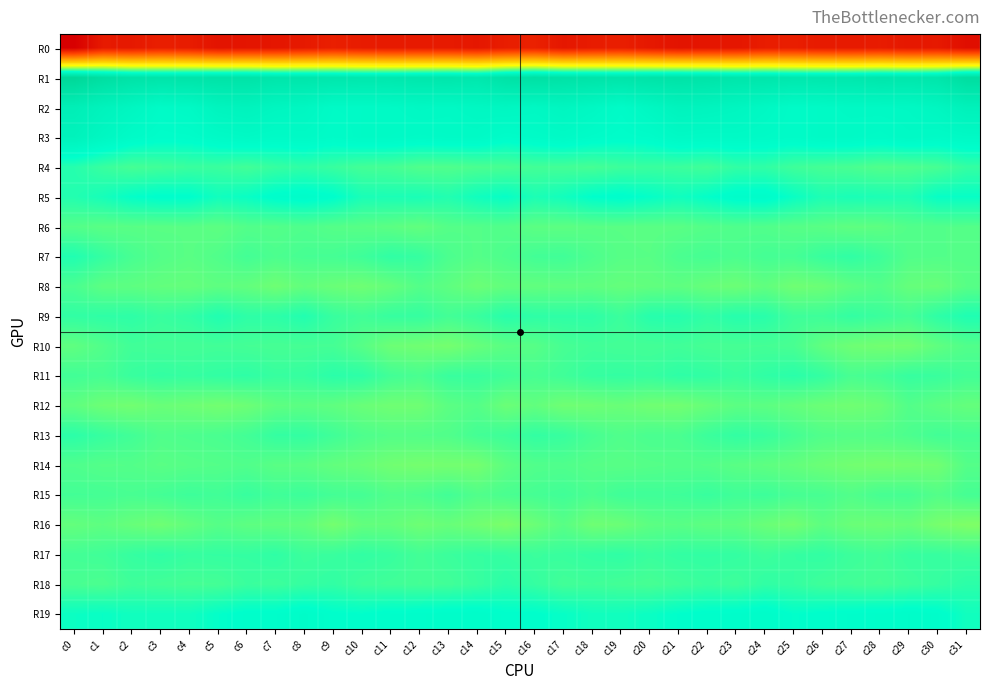

At c2, list the series in order from smallest to largest.

R0, R12, R16, R8, R6, R14, R15, R7, R4, R13, R10, R18, R11, R17, R9, R19, R5, R3, R2, R1